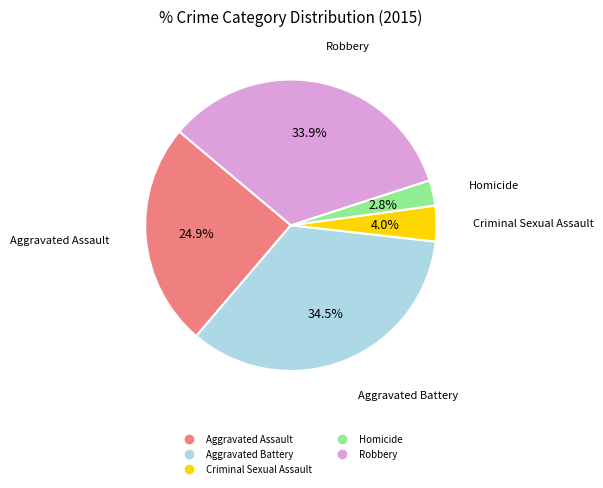

Which slice is the smallest?

Homicide